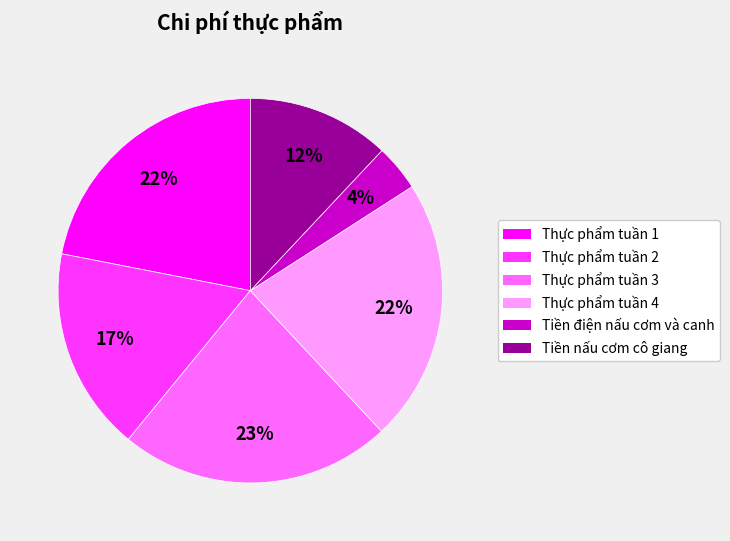

To the nearest percent, what portion does Tiền nấu cơm cô giang represent?

12%